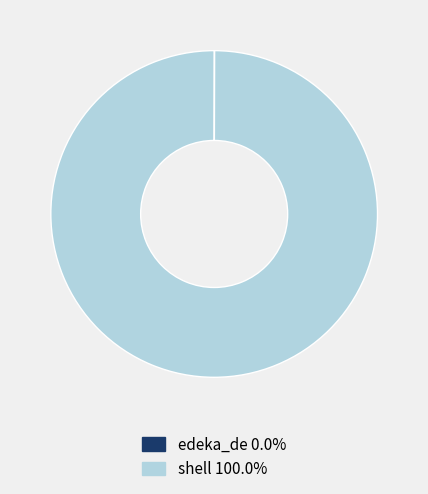

Which category has the biggest portion of the pie?

shell